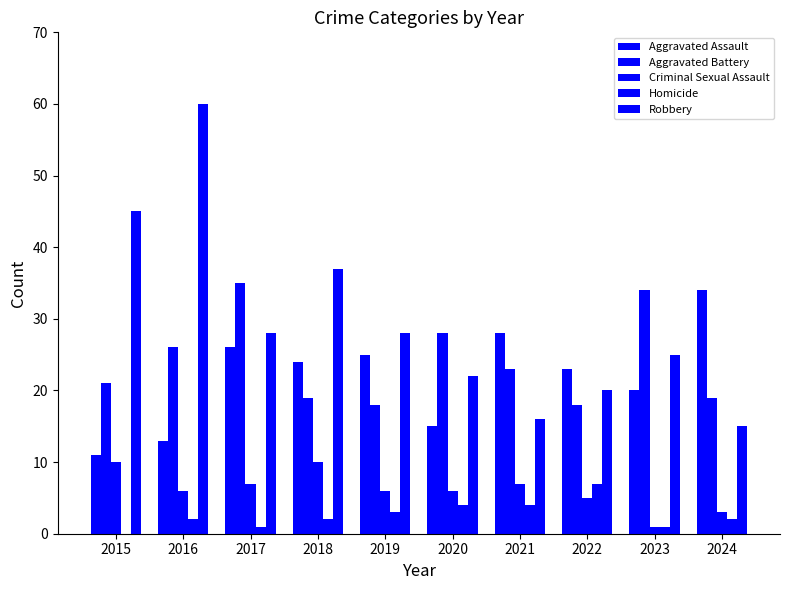

What is the sum of the Aggravated Assault values at 2020 and 2022?

38